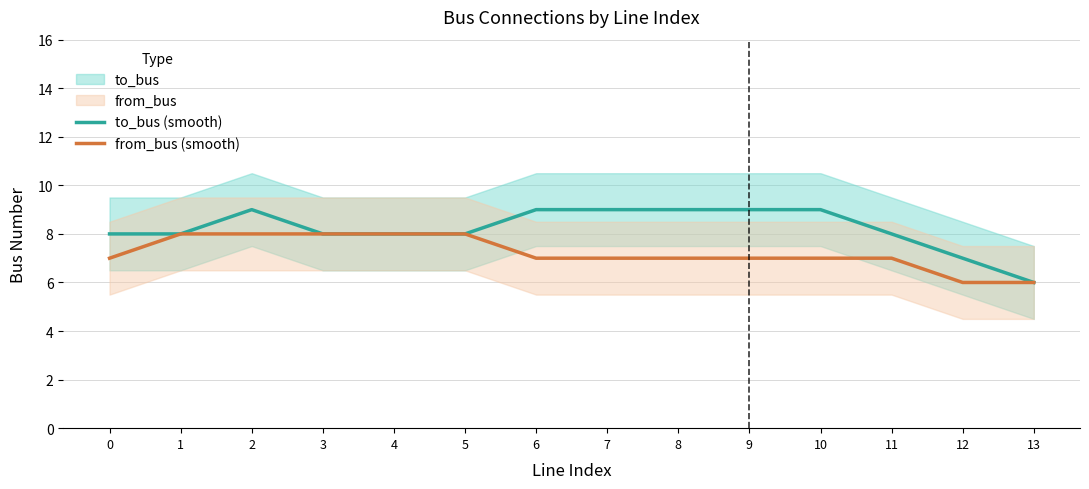

At how many categories does at least one series exceed 8?

6